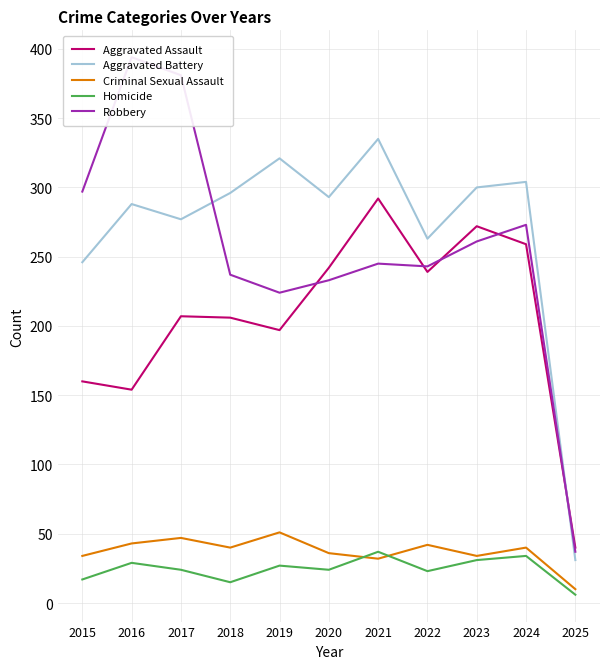

At which label is Criminal Sexual Assault closest to 30?

2021